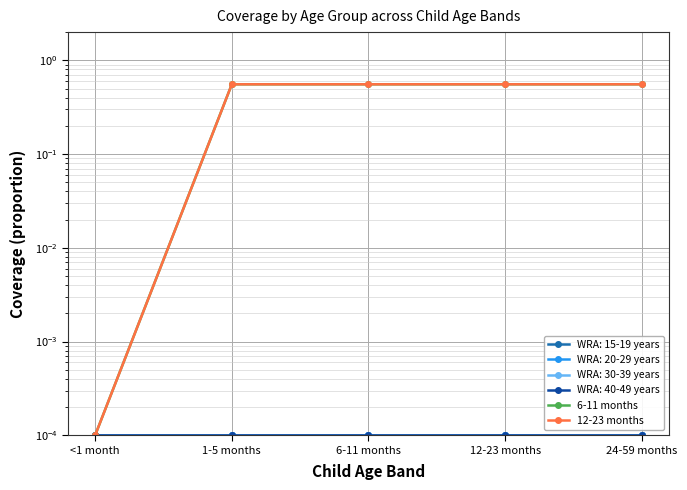

At which label does 6-11 months reach its peak?

1-5 months